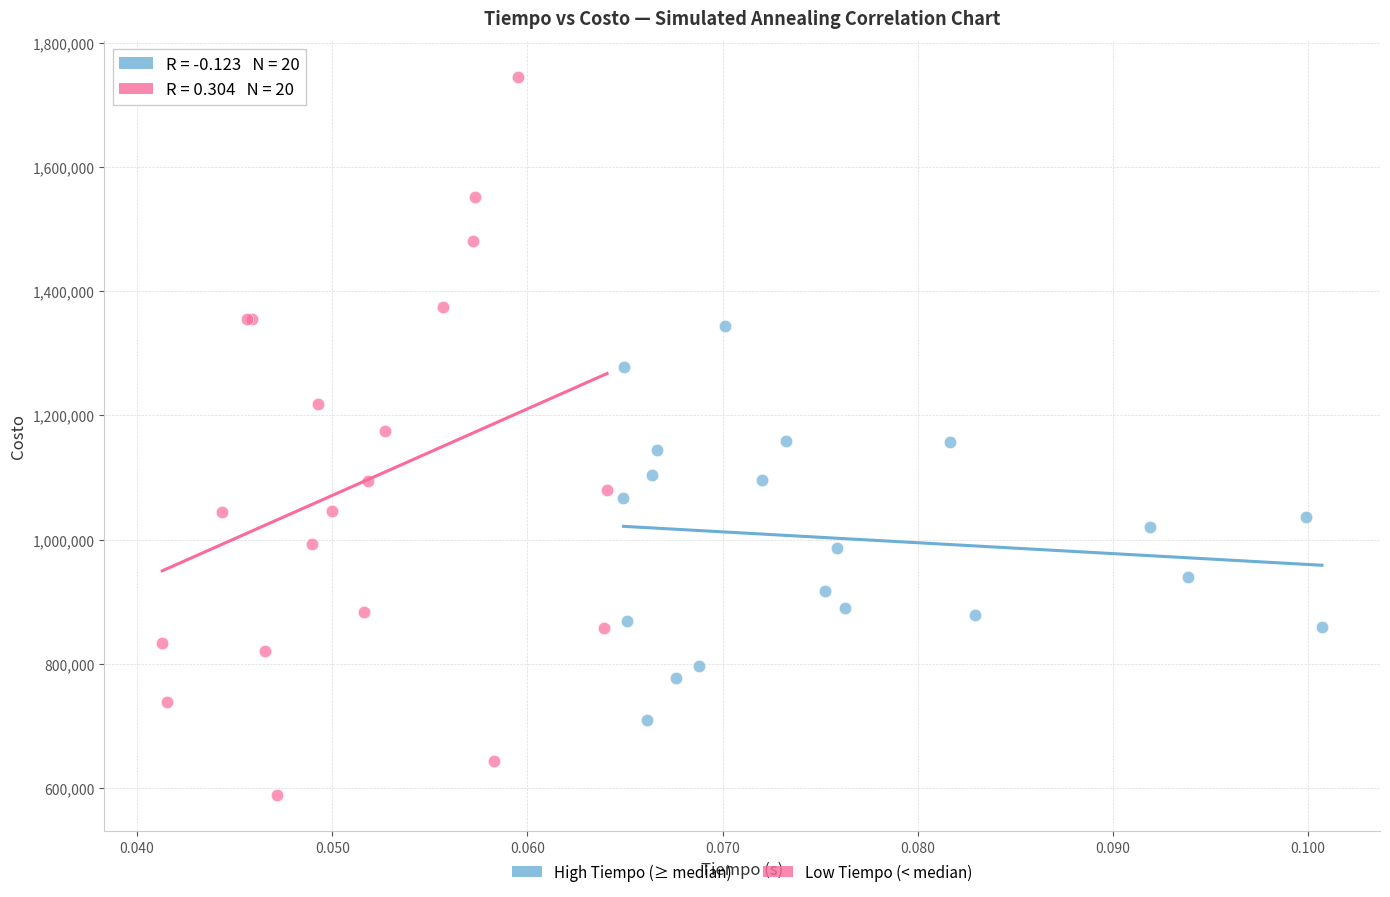

Which series reaches the minimum Y coordinate?

Low Tiempo (< median)